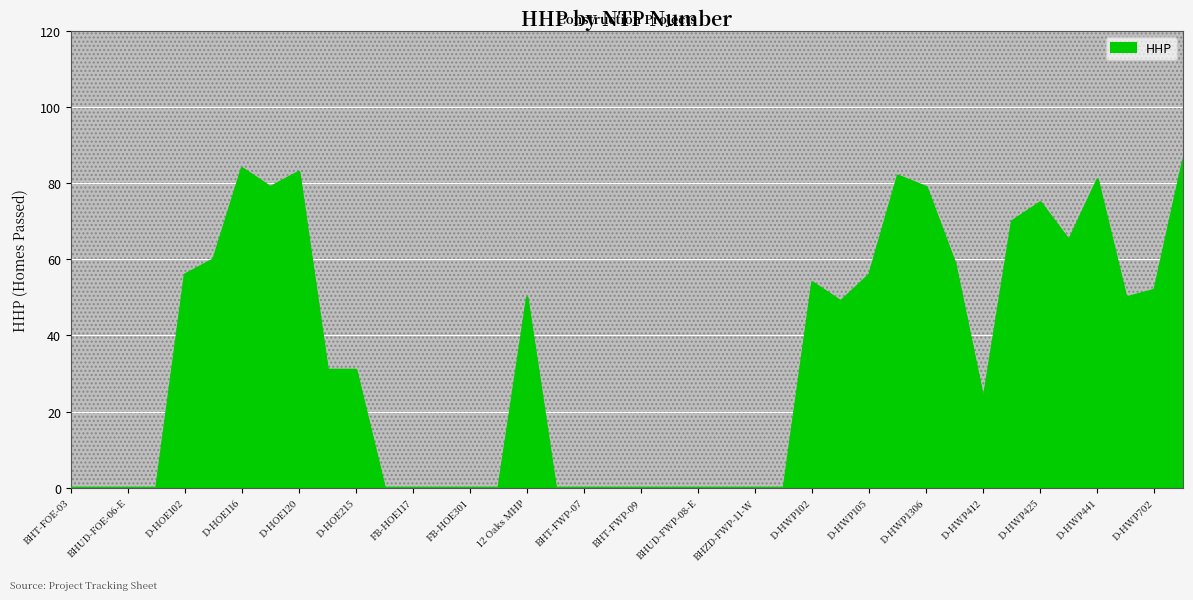

List the labels in order of value, largest first.

D-HWP703, D-HOE116, D-HOE120, D-HWP1304, D-HWP441, D-HOE117, D-HWP1306, D-HWP425, D-HWP415, D-HWP436, D-HOE111, D-HWP1309, D-HOE102, D-HWP105, D-HWP102, D-HWP702, 12 Oaks MHP, D-HWP701, D-HWP103, D-HOE206, D-HOE215, D-HWP412, BHT-FOE-03, BHUD-FOE-02-W, BHUD-FOE-06-E, BHZD-FOE-03-W, FB-HLR201, FB-HOE117, FB-HOE201, FB-HOE301, FB-HOE375, BHT-FWP-06, BHT-FWP-07, BHT-FWP-08, BHT-FWP-09, BHT-FWP-10, BHUD-FWP-08-E, BHUD-FWP-13-W, BHZD-FWP-11-W, BHZD-FWP-13-E